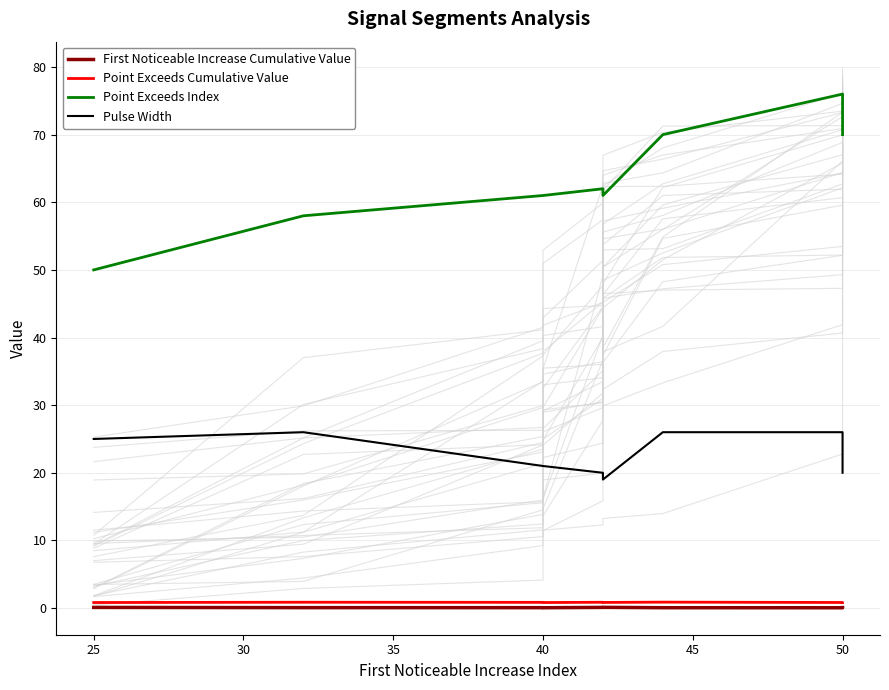

Which series has the largest range (max minus min)?

Point Exceeds Index